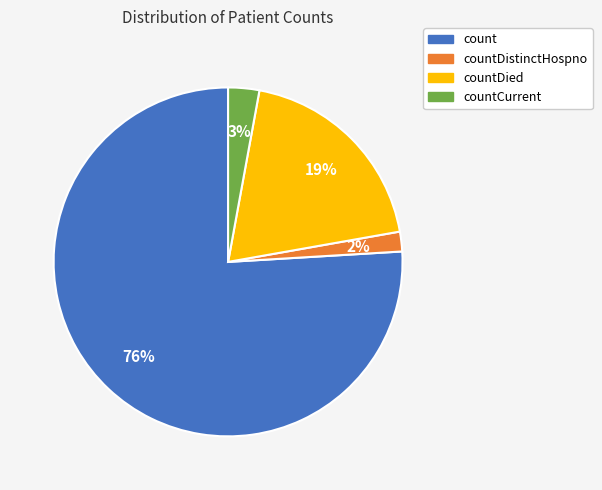

To the nearest percent, what is the average slice percentage?

25%